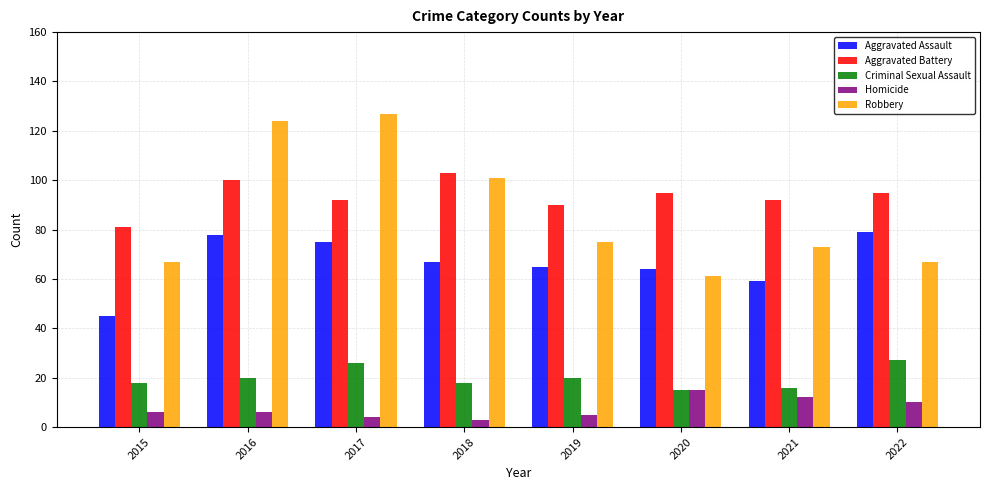

What is the lowest value of the Criminal Sexual Assault series?

15